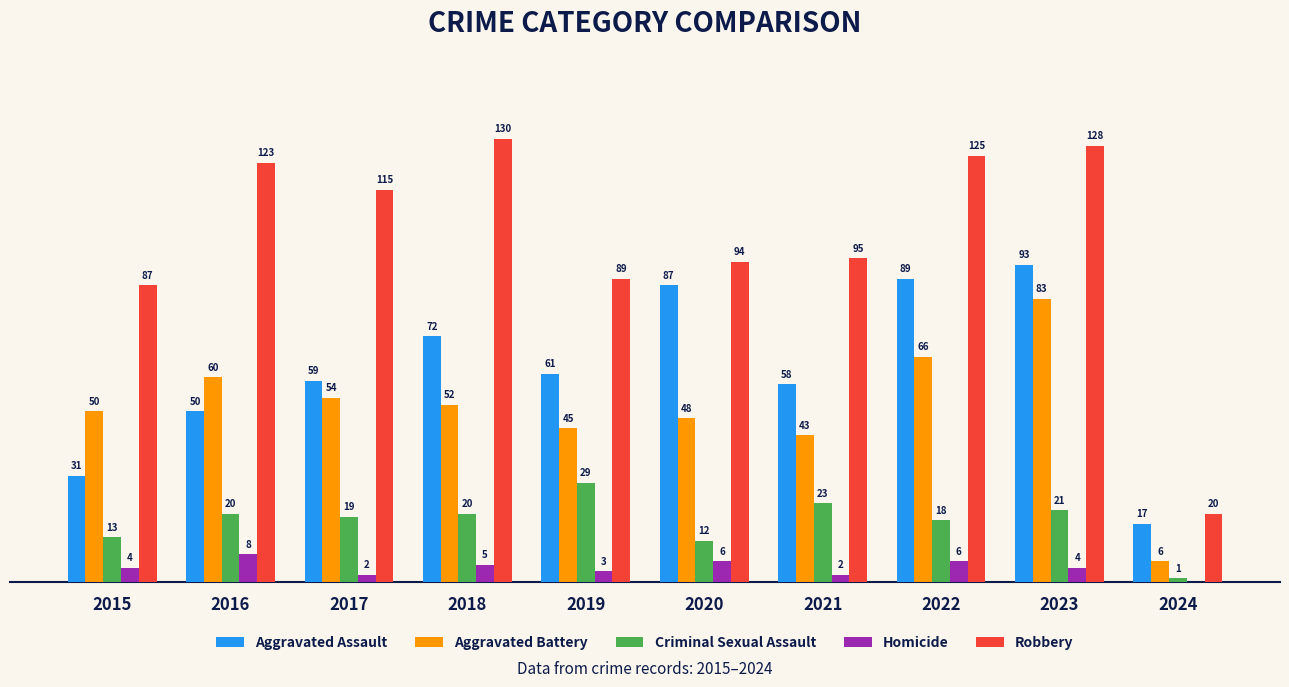

Which series has the largest total across all categories?

Robbery